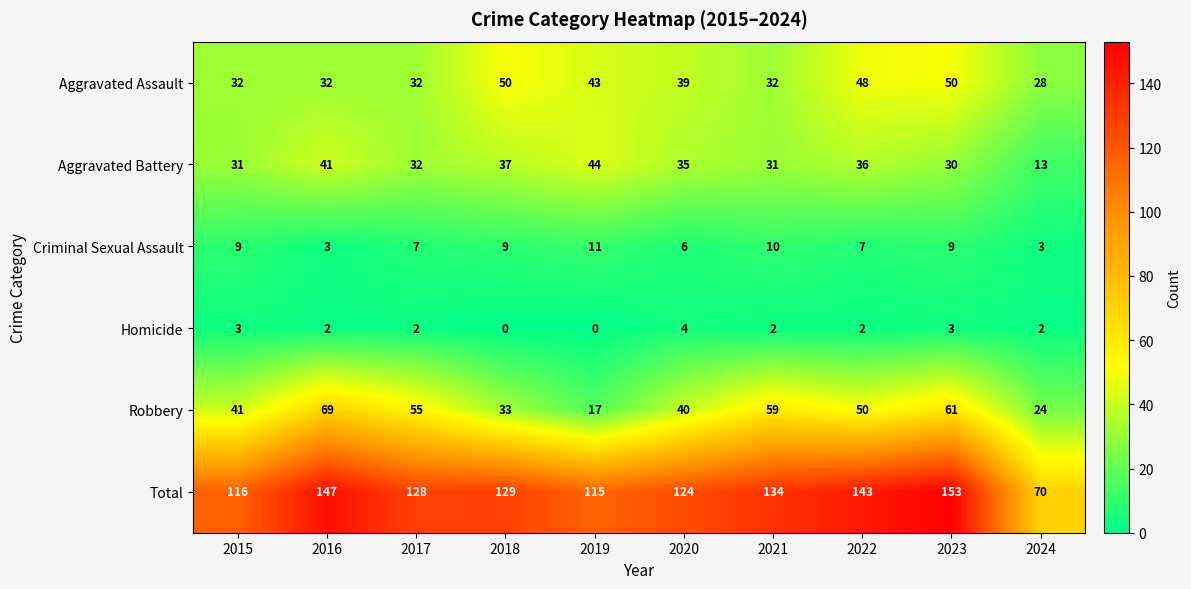

Between 2016 and 2024, which series saw the biggest shift?

Total